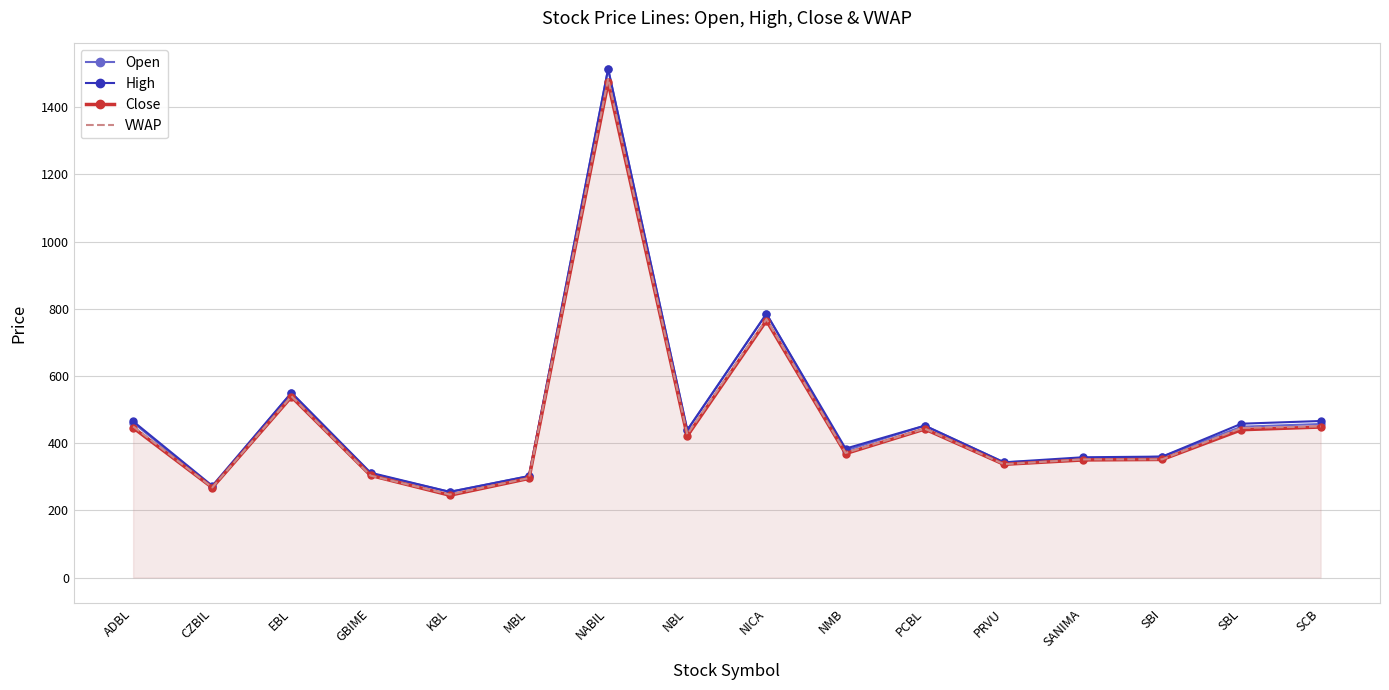

Where is High nearest to the value 884?

NICA